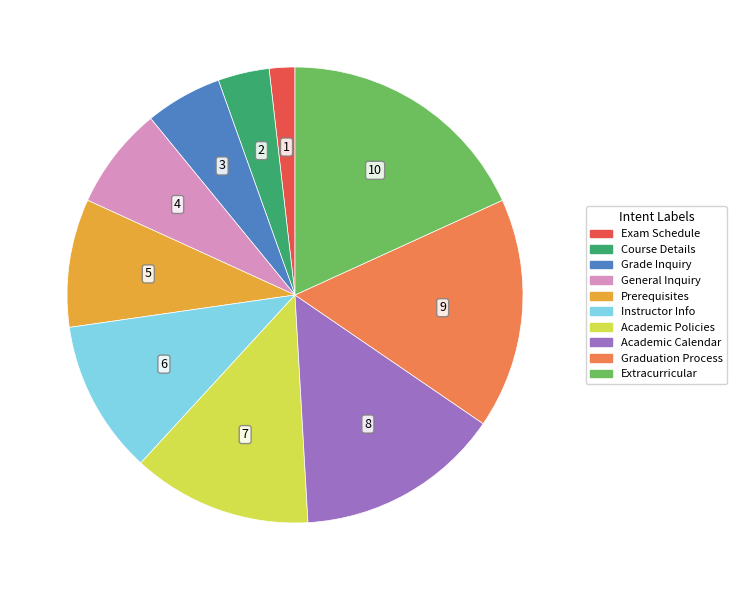

Count the number of slices in the pie.

10